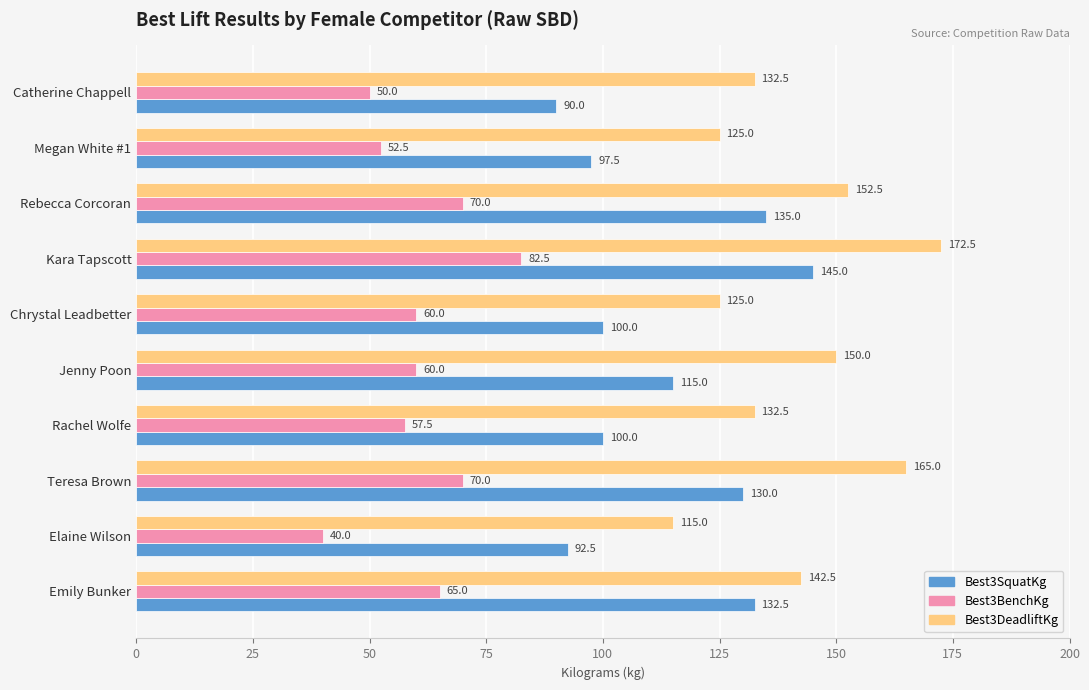

True or false: Best3SquatKg has a value of 186.2 at Jenny Poon.

False